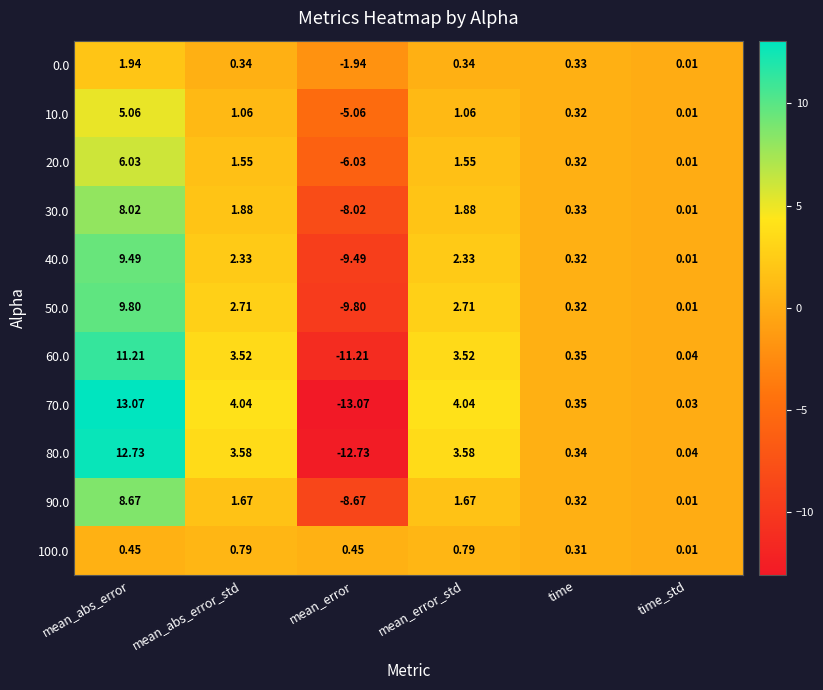

At which category does the chart reach its minimum across all series?

mean_error